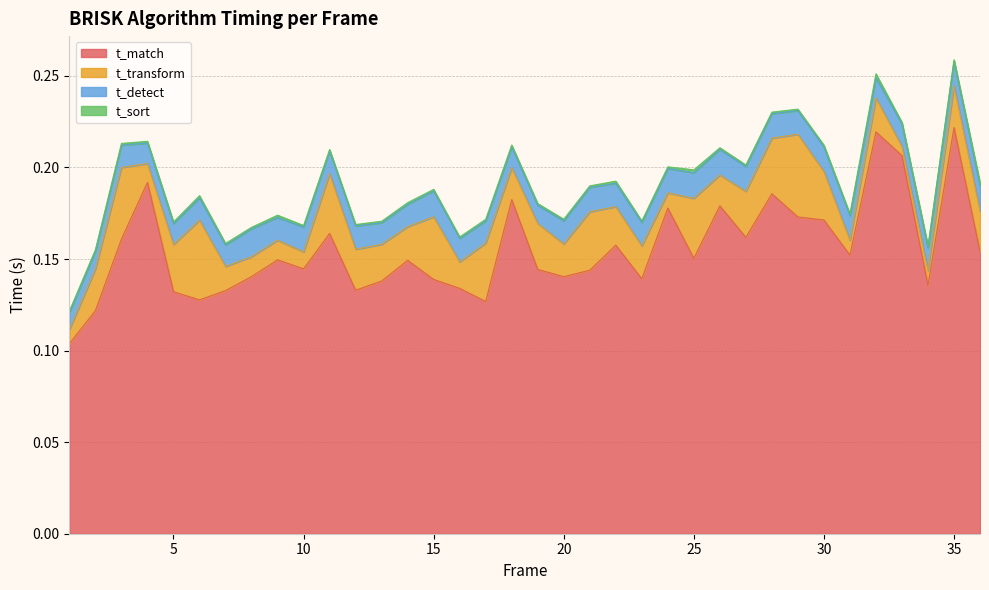

At which category does the chart reach its minimum across all series?

13